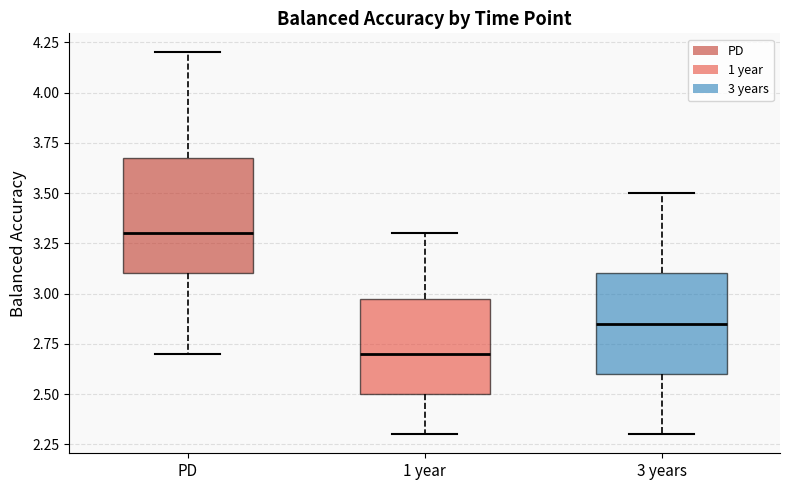

Reading left to right, transcribe this box plot: for each box, give where its median line is, the range the box spans, and where its two whiskers end, as read against the y-axis. The values are not printed on the chart, so give them approximately, as read against the axis.

PD: median 3.30, box 3.10 to 3.70, whiskers 2.70 to 4.20
1 year: median 2.70, box 2.50 to 3.00, whiskers 2.30 to 3.30
3 years: median 2.85, box 2.60 to 3.10, whiskers 2.30 to 3.50